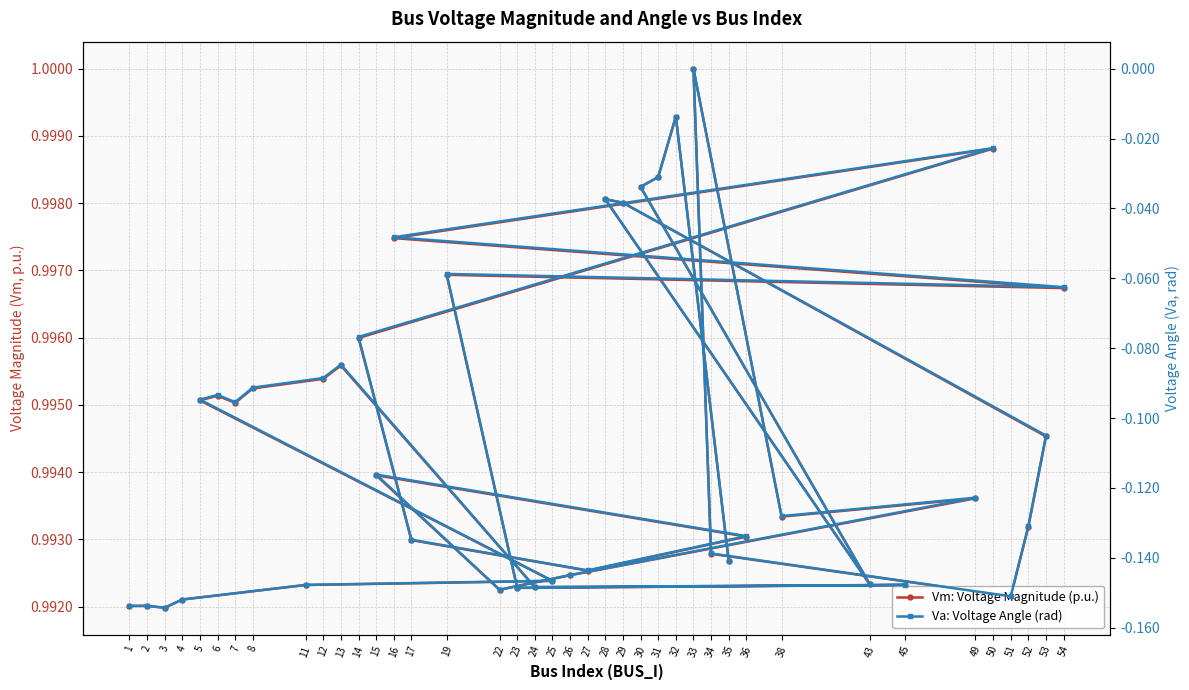

At which category does Vm: Voltage Magnitude (p.u.) reach its first local valley?

3